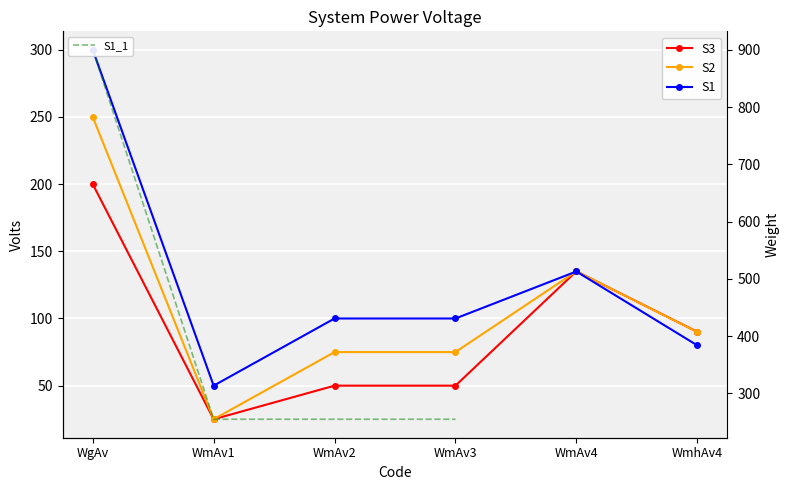

Which label corresponds to the smallest value in the chart?

WmAv1